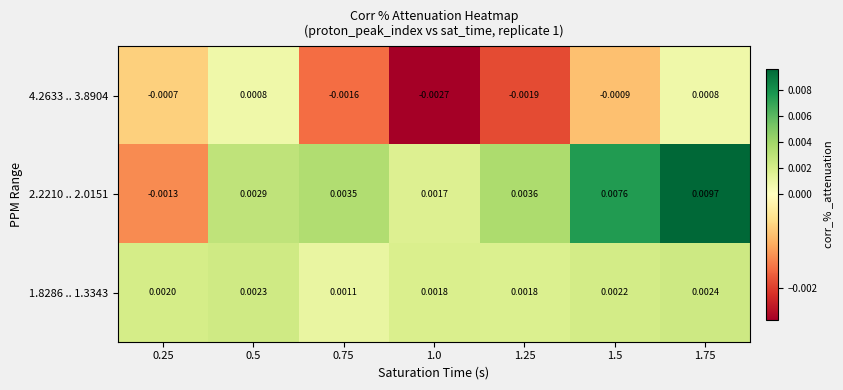

List the series in order of their overall mean, highest first.

2.2210 .. 2.0151, 1.8286 .. 1.3343, 4.2633 .. 3.8904